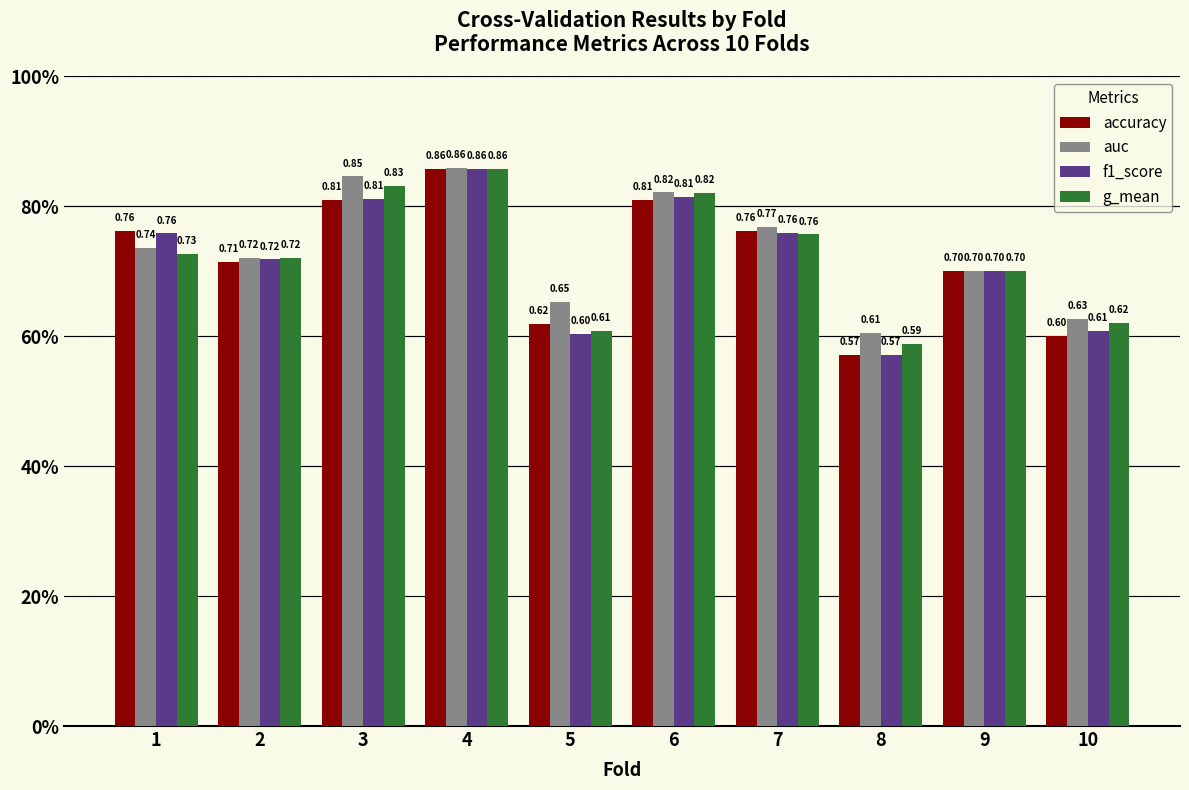

What is the value of the g_mean bar at the 6th from the left?

0.8